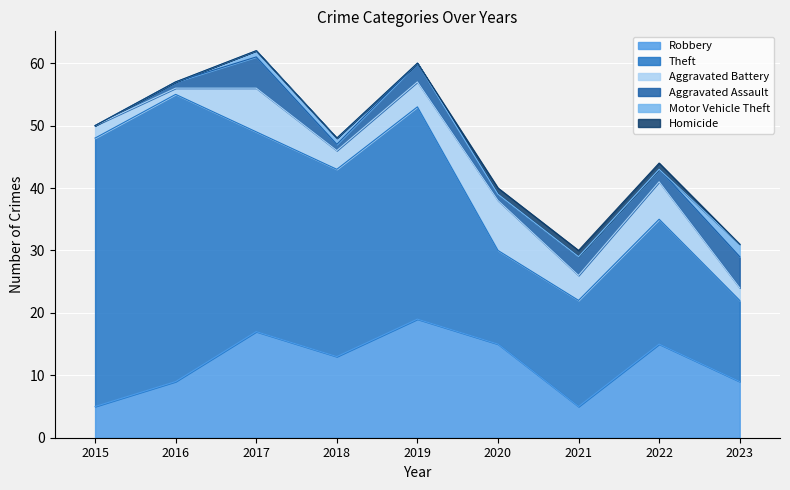

Which series changed the most between 2022 and 2023?

Theft